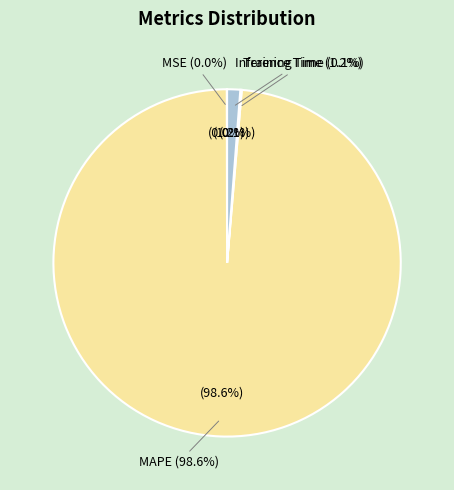

What percentage do Inference Time and MAPE together represent?

99.8%